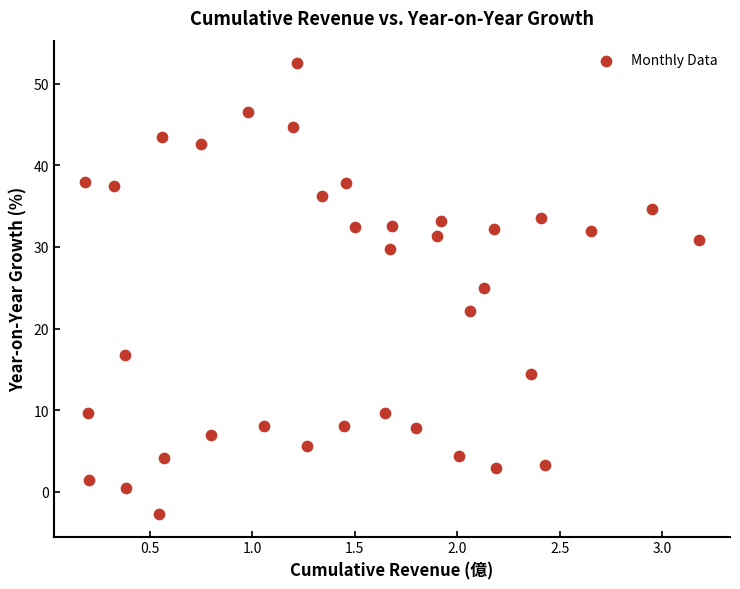

What is the range of X values (max minus min)?

3.0